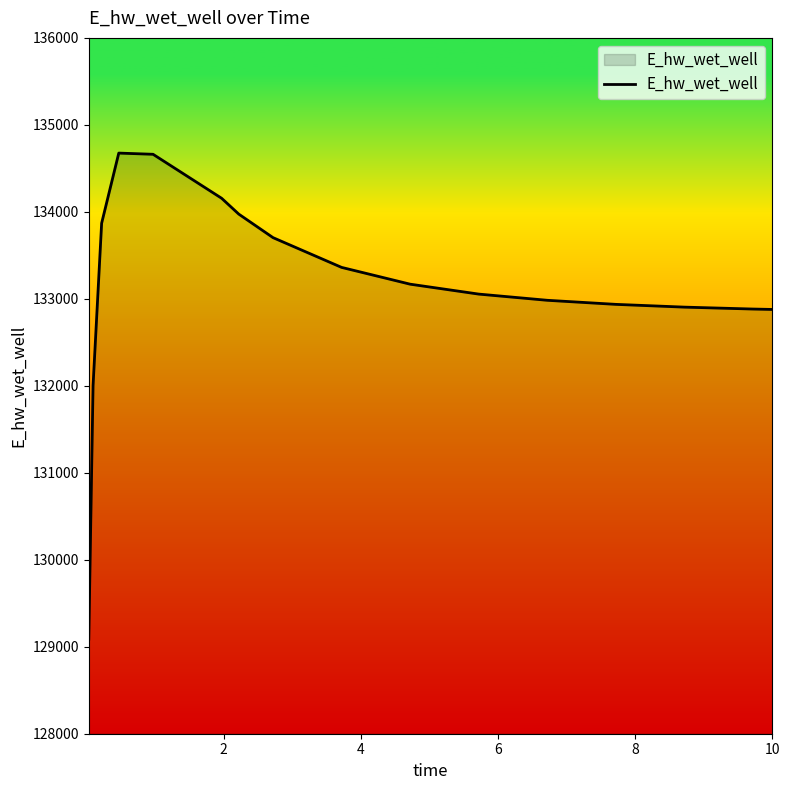

What is the difference between the maximum and minimum values?

5587.6